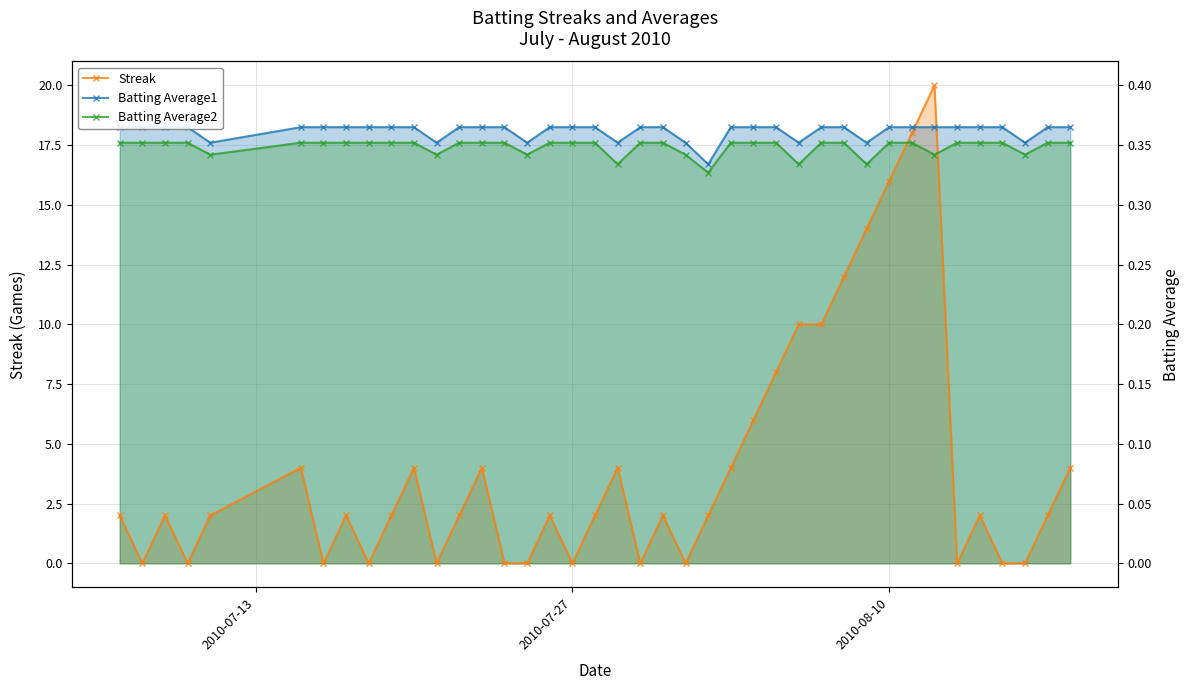

Is the value of Batting Average2 at 19 greater than the value of Batting Average1 at 20?

No